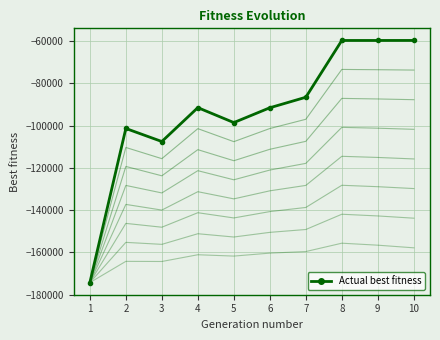

At which label is the value closest to -116994?

3